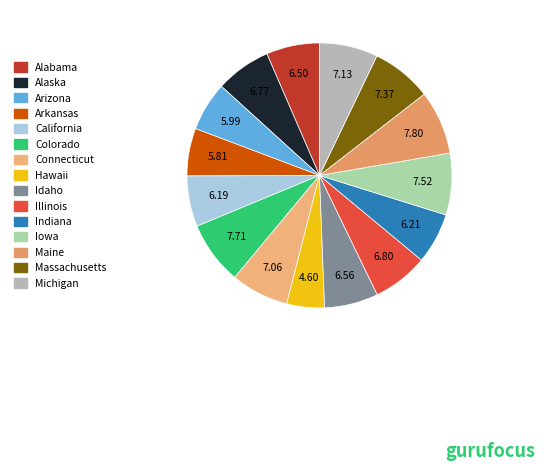

Count the number of slices in the pie.

15